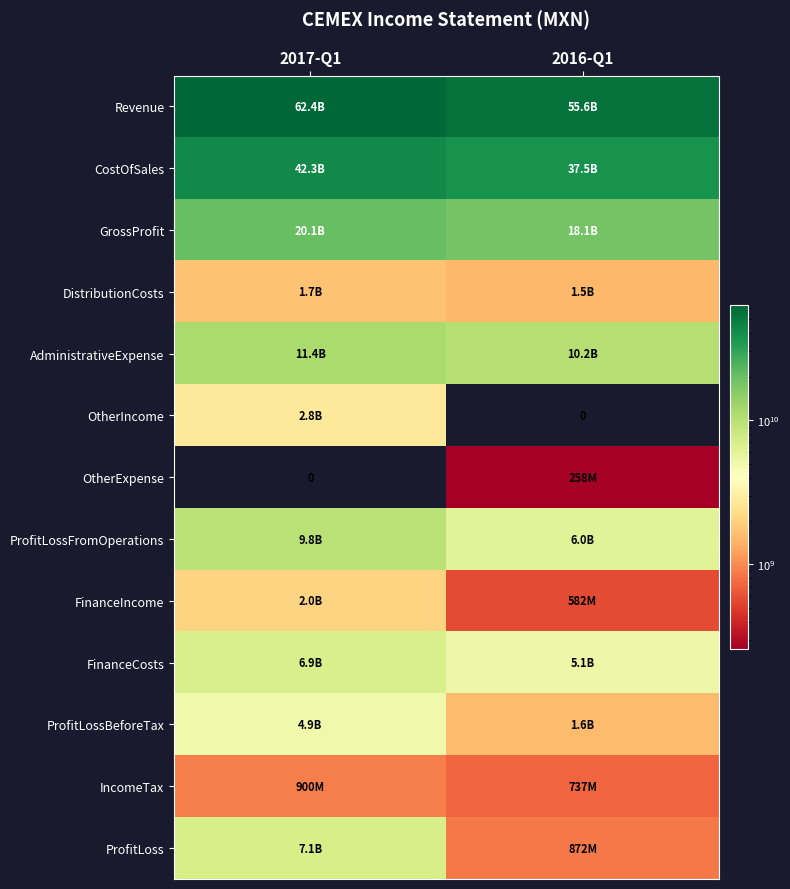

Count the number of categories in the chart.

2